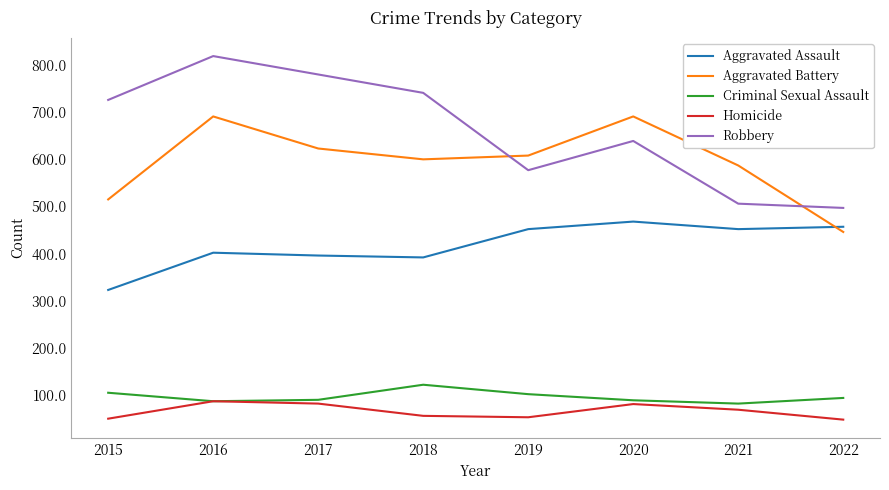

At which label does Criminal Sexual Assault reach its peak?

2018